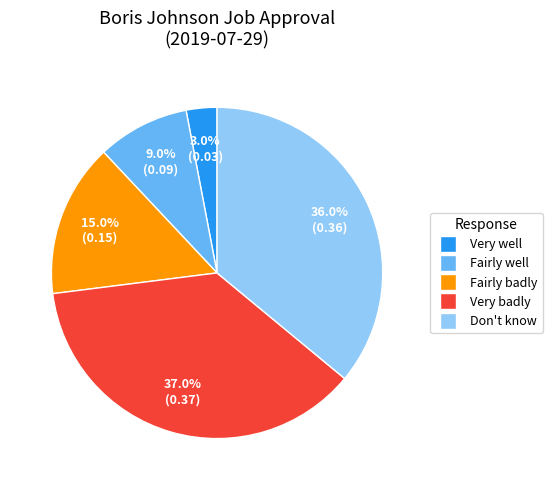

How many segments does this pie chart have?

5